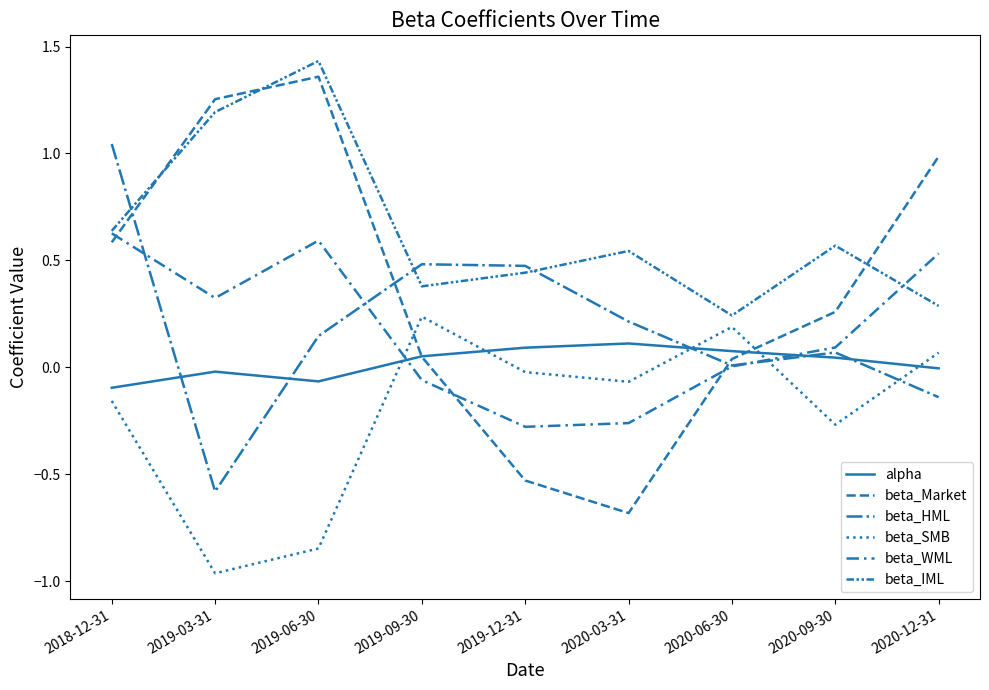

What is the difference between the maximum and minimum values in the alpha series?

0.2